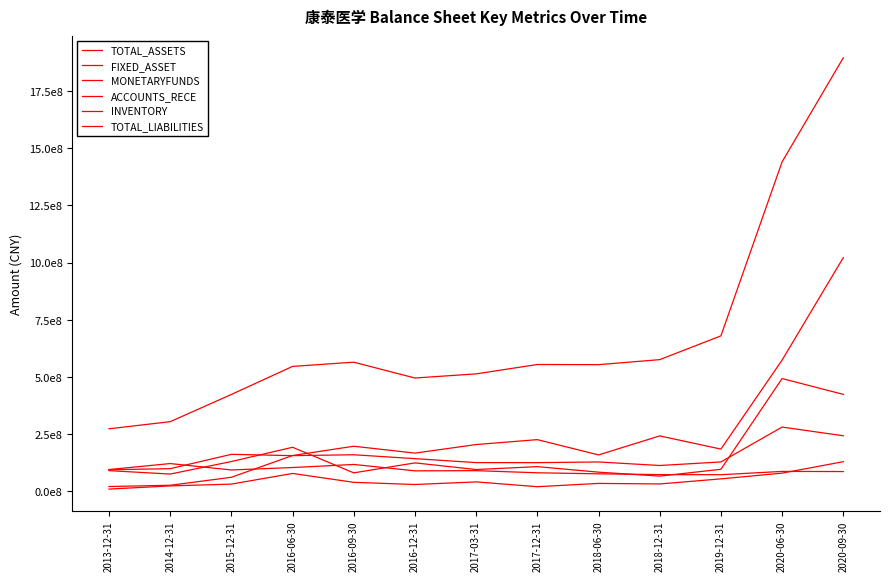

The TOTAL_ASSETS series shows 423135851.6 at 2015-12-31. True or false?

True